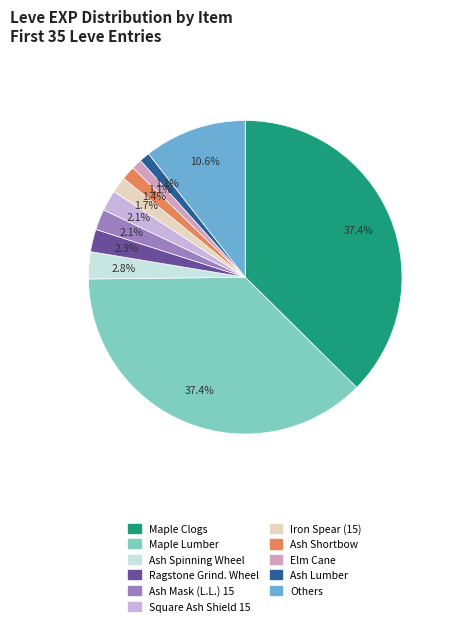

How many slices are in this pie chart?

11